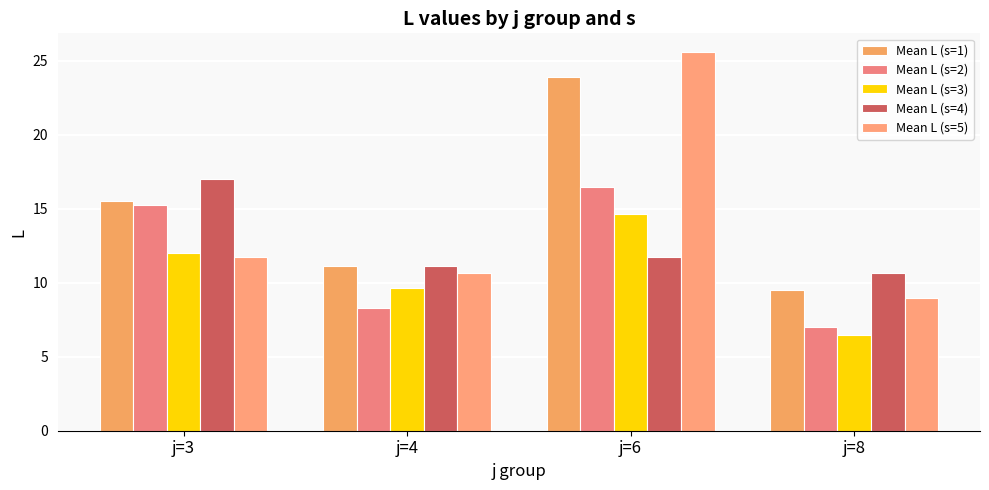

What is the highest value of the Mean L (s=3) series?

14.6